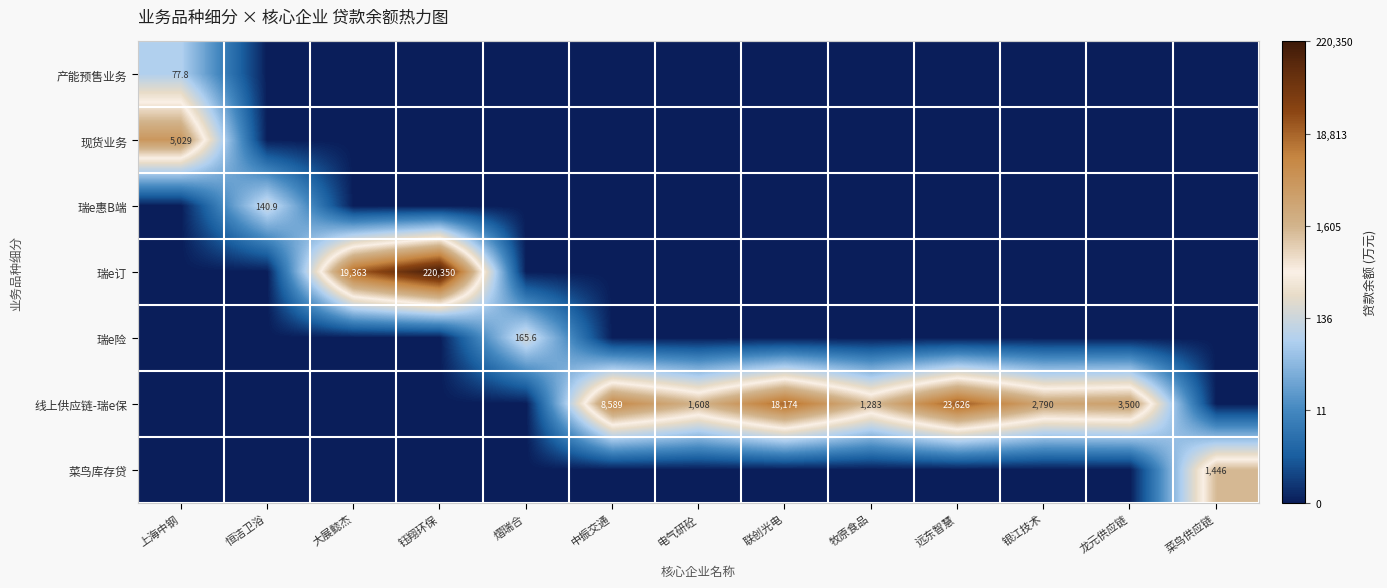

Is it true that 菜鸟库存贷 equals 1446.0 at 菜鸟供应链?

True